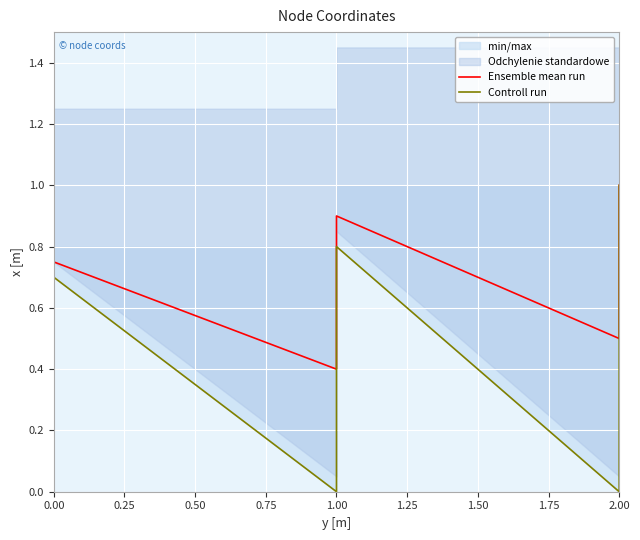

True or false: Controll run and Ensemble mean run cross at least once.

False